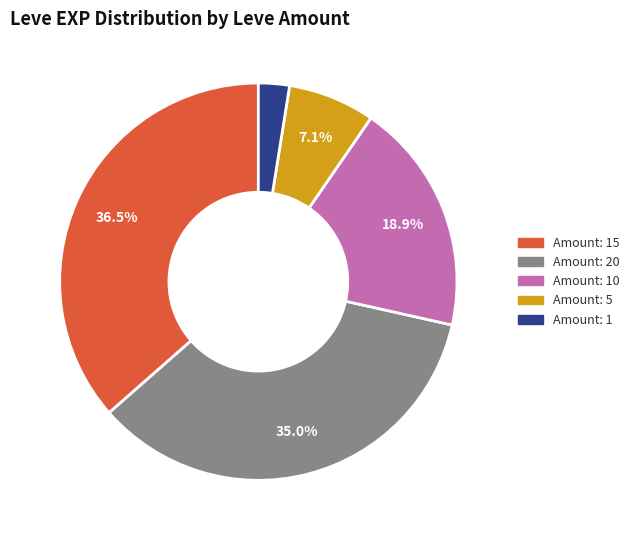

Does any single category account for the majority?

No